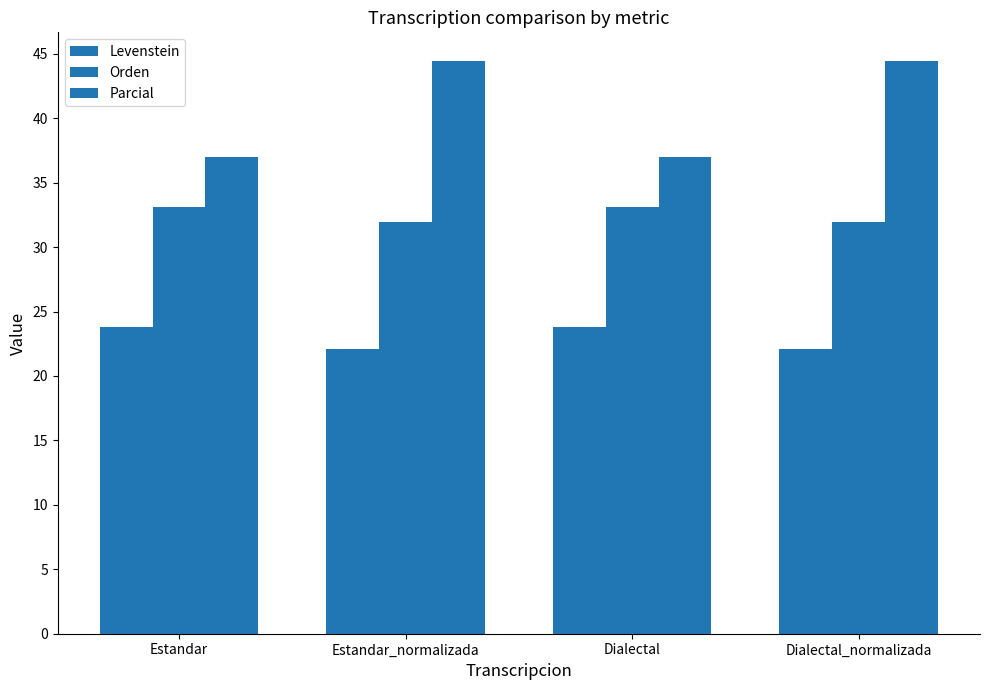

Where does the Orden series first go above 33?

Estandar